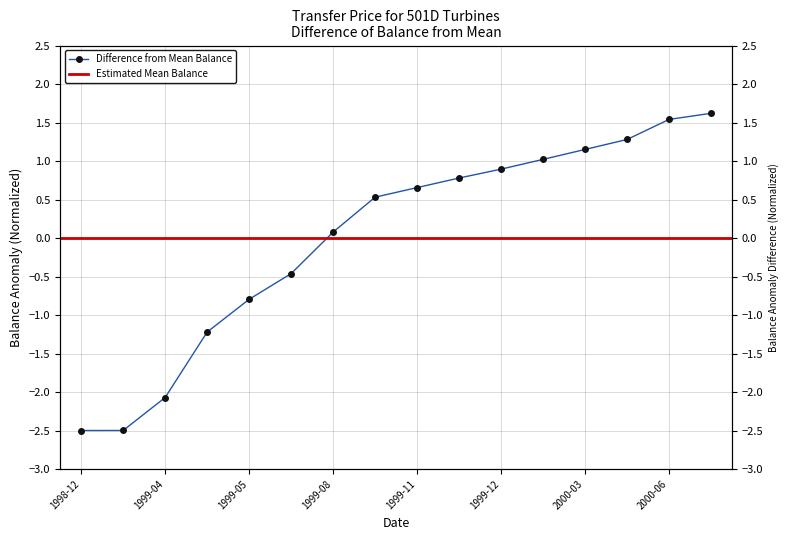

What is the label of the 8th point from the right?

1999-11